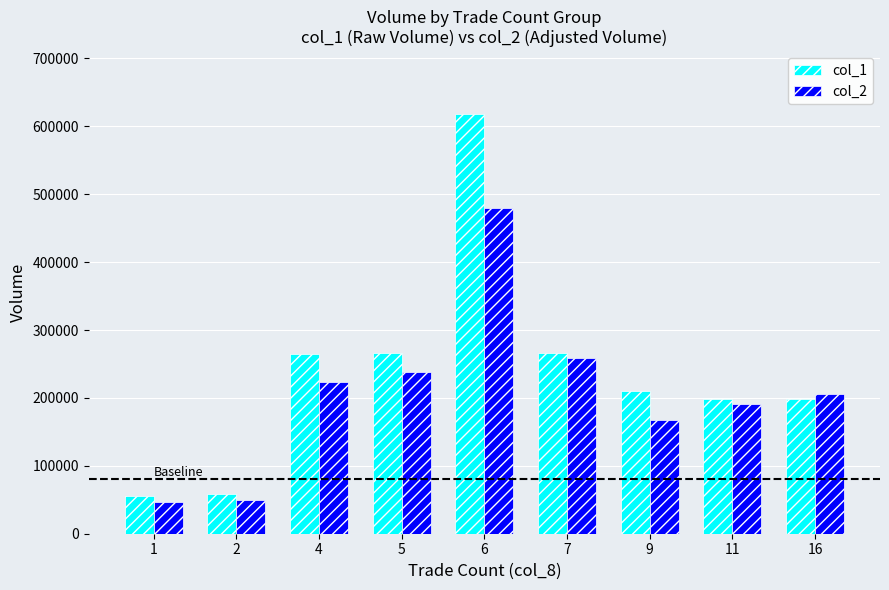

Is the value of col_2 at 16 greater than the value of col_1 at 7?

No